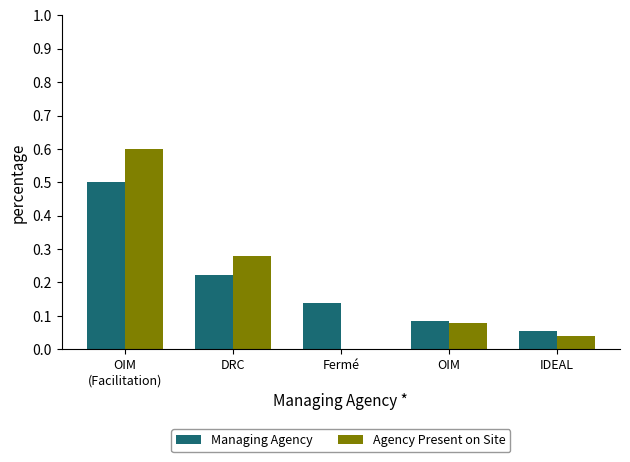

What is the sum of all Managing Agency values?

1.0